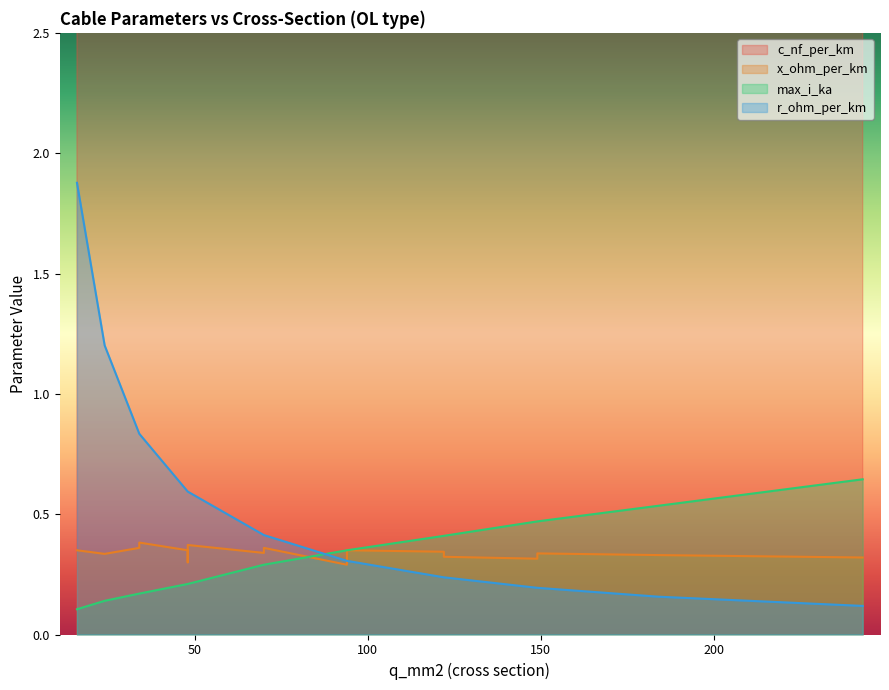

Reading left to right, what are all the values shown in this chart?

c_nf_per_km: 16=11.0	24=11.2	48=12.2	94=13.2	34=9.7	48=10.1	70=10.4	94=10.8	122=11.1	149=11.2	34=9.2	48=9.5	70=9.7	94=10.0	122=10.3	149=10.5	184=10.8	243=11.0
x_ohm_per_km: 16=0.3	24=0.3	48=0.3	94=0.3	34=0.4	48=0.3	70=0.3	94=0.3	122=0.3	149=0.3	34=0.4	48=0.4	70=0.4	94=0.3	122=0.3	149=0.3	184=0.3	243=0.3
max_i_ka: 16=0.1	24=0.1	48=0.2	94=0.3	34=0.2	48=0.2	70=0.3	94=0.3	122=0.4	149=0.5	34=0.2	48=0.2	70=0.3	94=0.3	122=0.4	149=0.5	184=0.5	243=0.6
r_ohm_per_km: 16=1.9	24=1.2	48=0.6	94=0.3	34=0.8	48=0.6	70=0.4	94=0.3	122=0.2	149=0.2	34=0.8	48=0.6	70=0.4	94=0.3	122=0.2	149=0.2	184=0.2	243=0.1